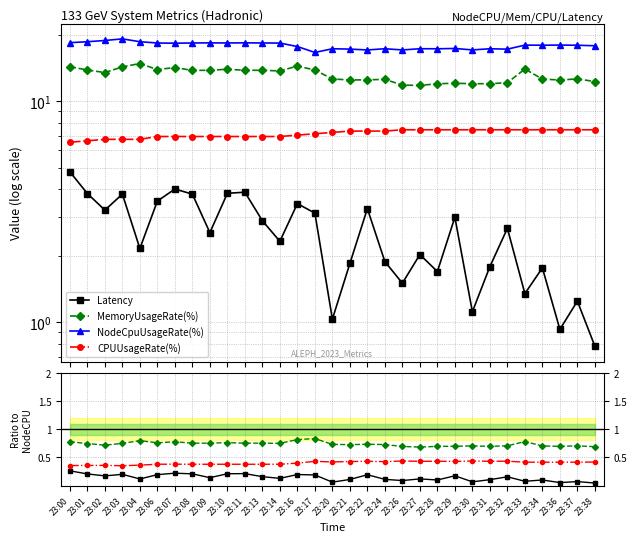

Where is MemoryUsageRate(%) nearest to the value 0?

23:27